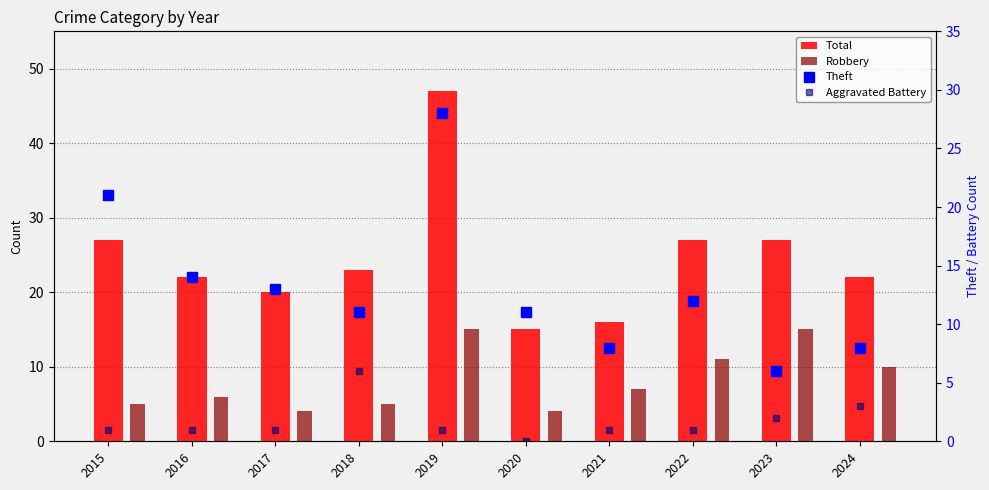

What is the difference between the Total values at 2016 and 2023?

5